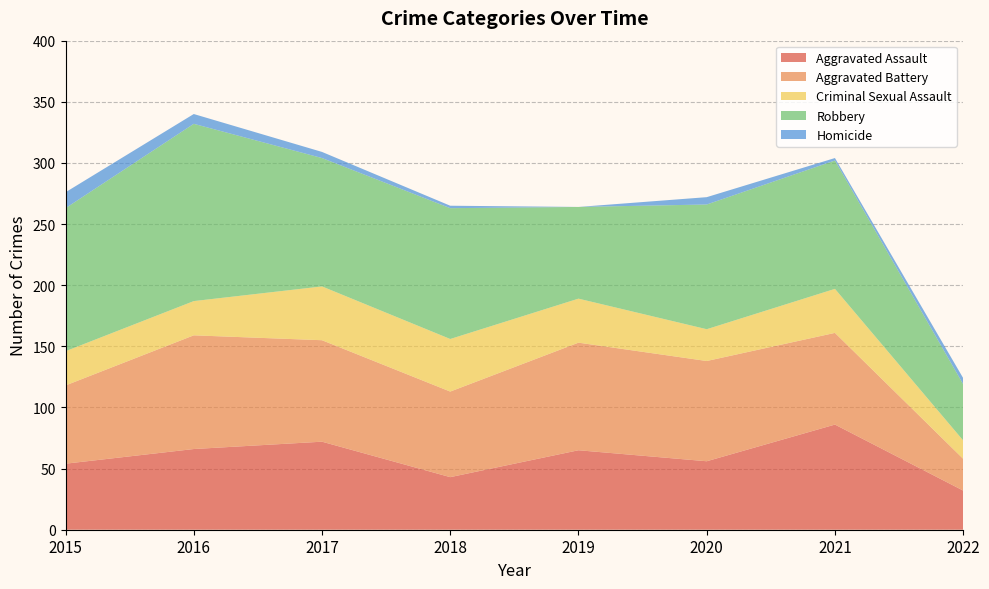

Reading left to right, transcribe all the data shown in this chart.

Aggravated Assault: 54	66	72	43	65	56	86	32
Aggravated Battery: 64	93	83	70	88	82	75	26
Criminal Sexual Assault: 28	28	44	43	36	26	36	15
Robbery: 117	145	105	107	75	102	105	46
Homicide: 13	8	5	2	0	6	2	5